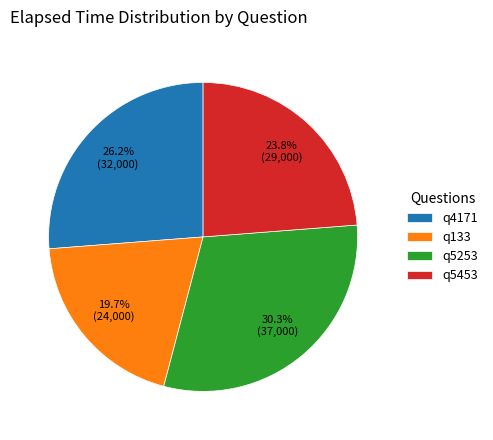

How much of the chart is everything except q4171?

73.8%